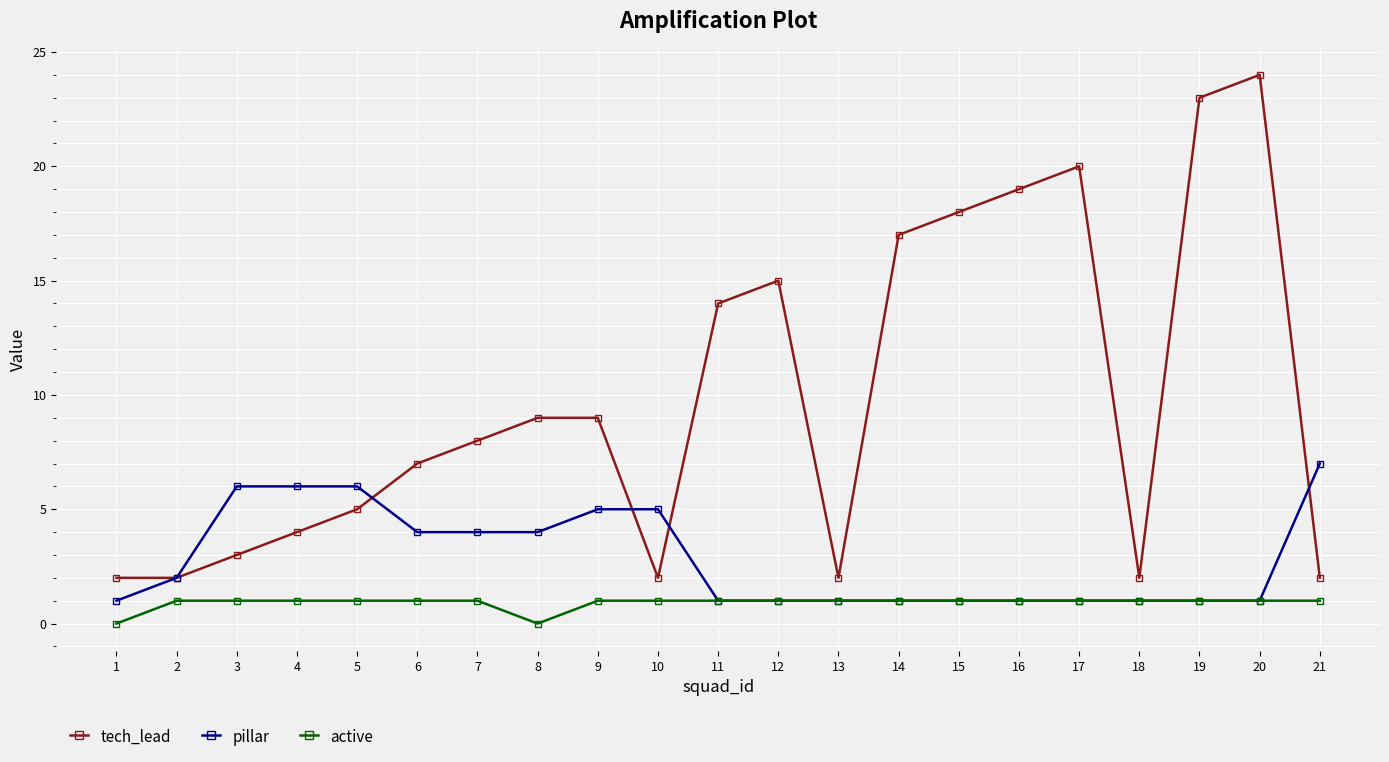

What is the greatest value displayed?

24